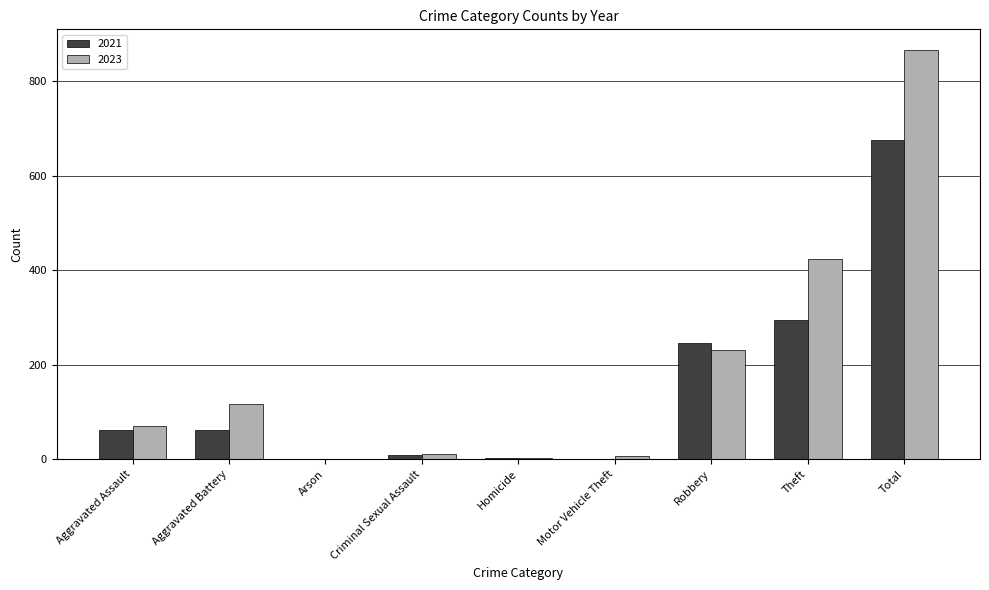

What is the greatest value displayed?

867